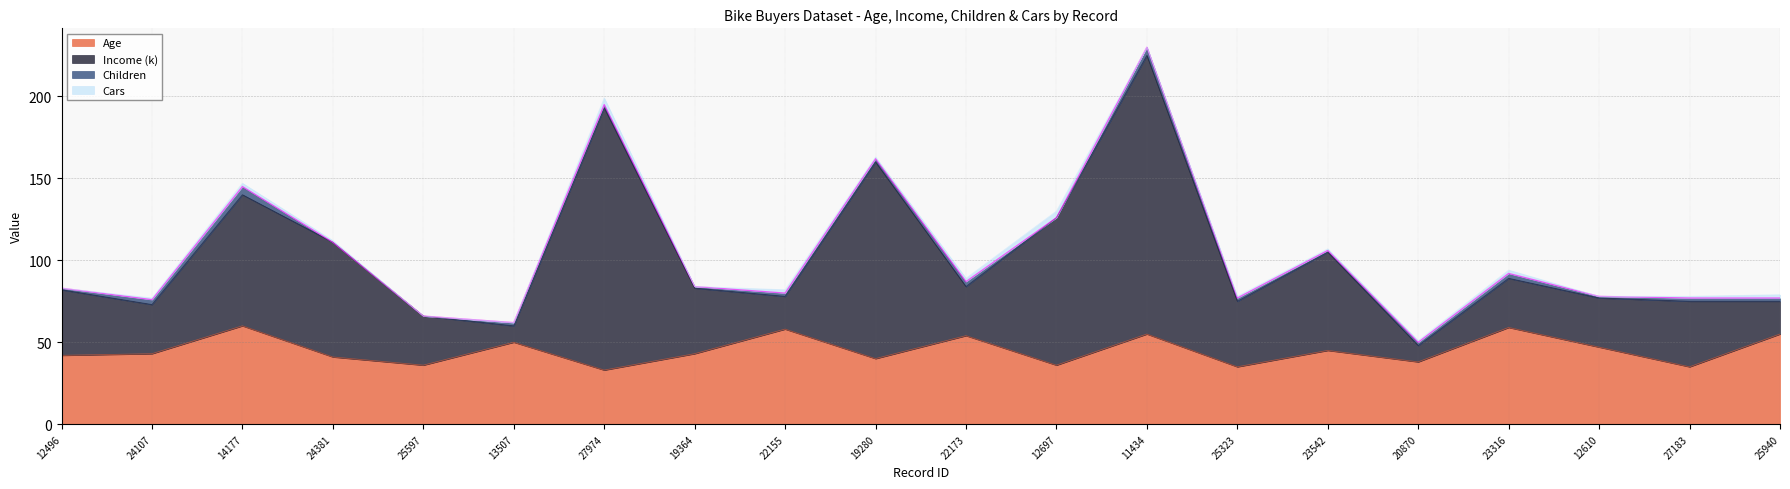

At which category is the sum across all series the highest?

11434